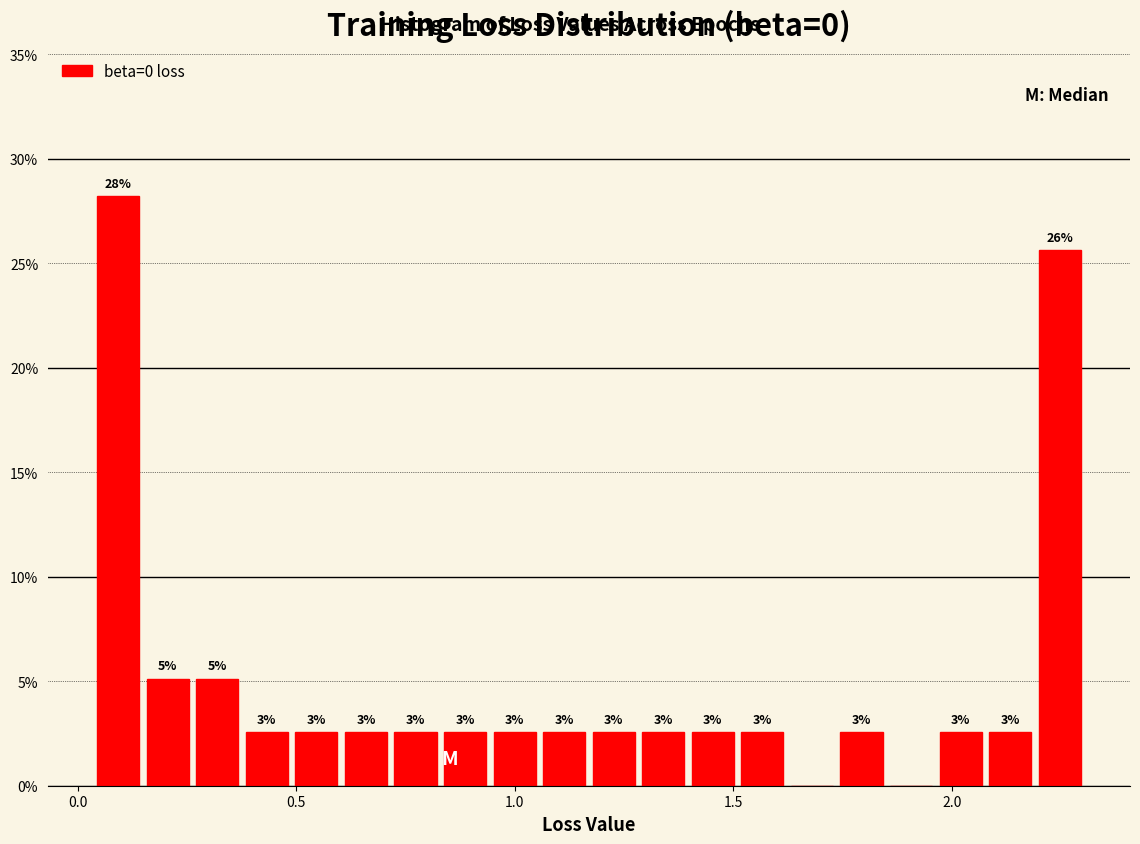

Read against the x-axis, roughly where is the centre of the tallest bar?

0.10